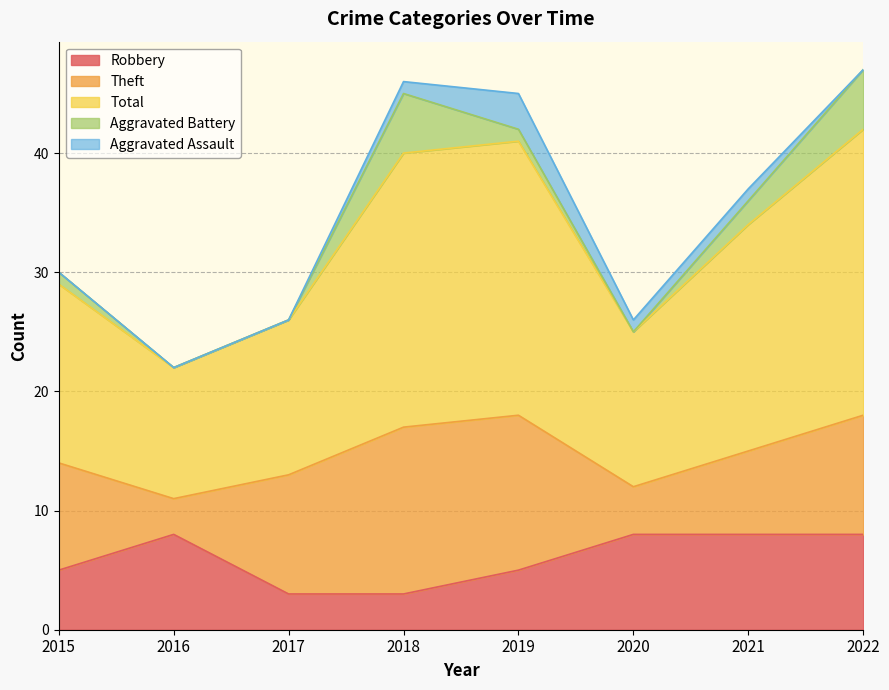

Which has a higher value, 2015 or 2022?

2022